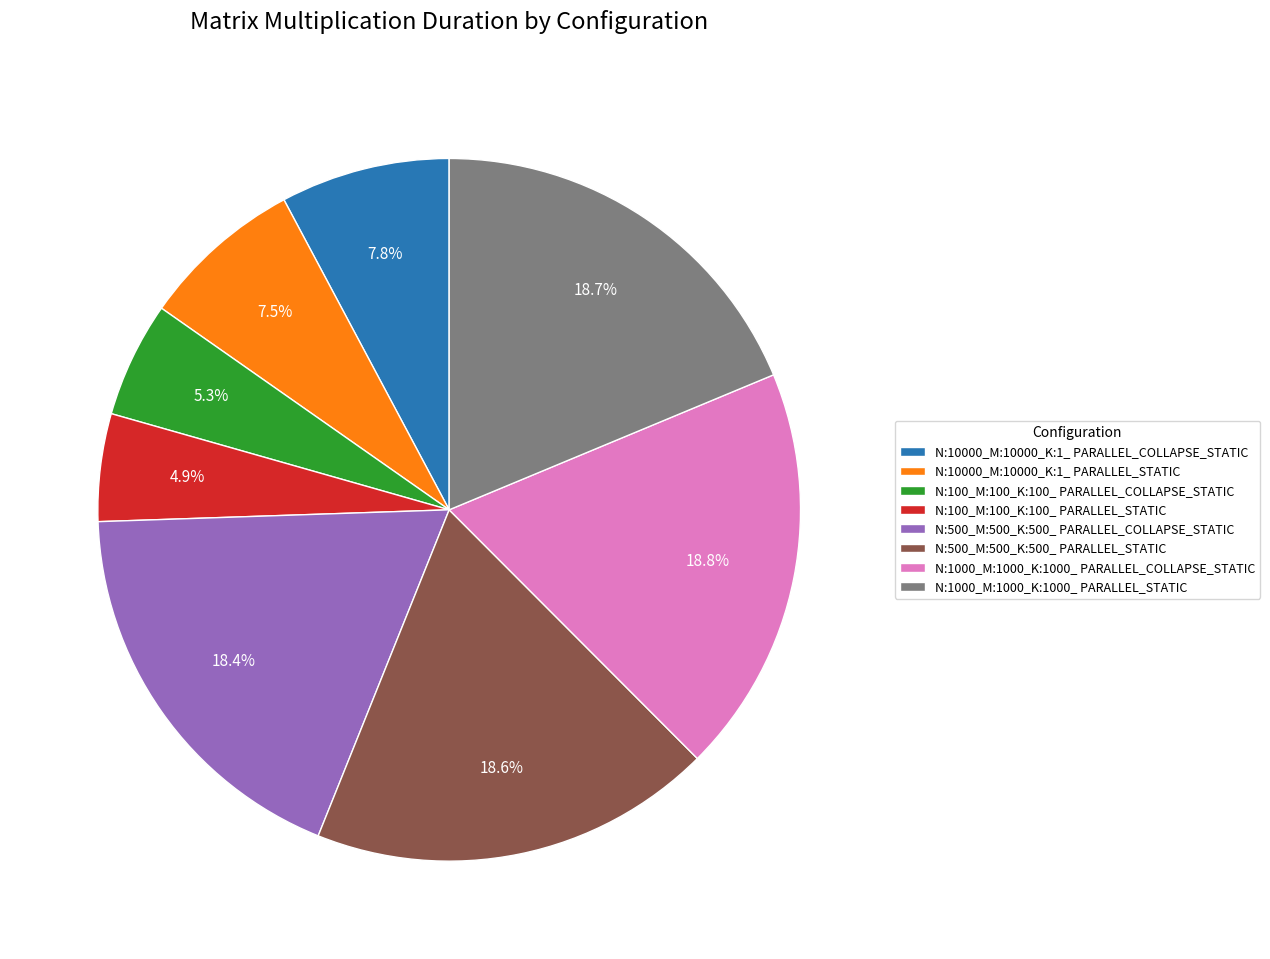

Is there any slice that represents more than half of the pie?

No